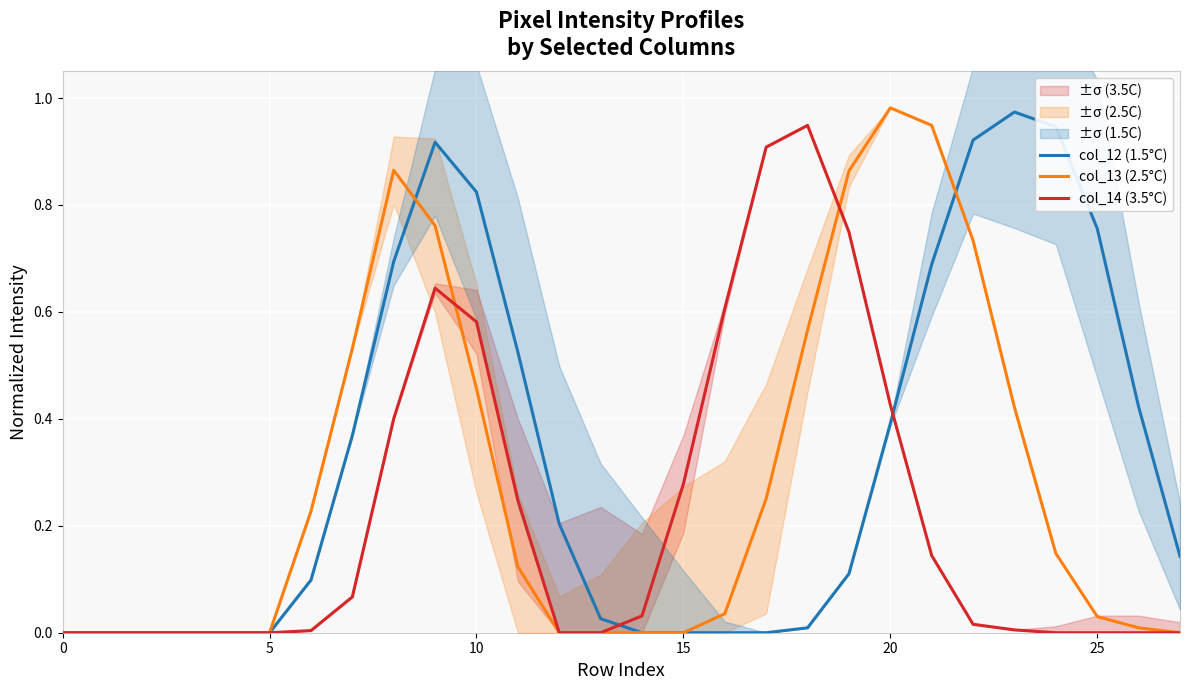

The col_12 (1.5°C) series shows 0.4 at 20. True or false?

True